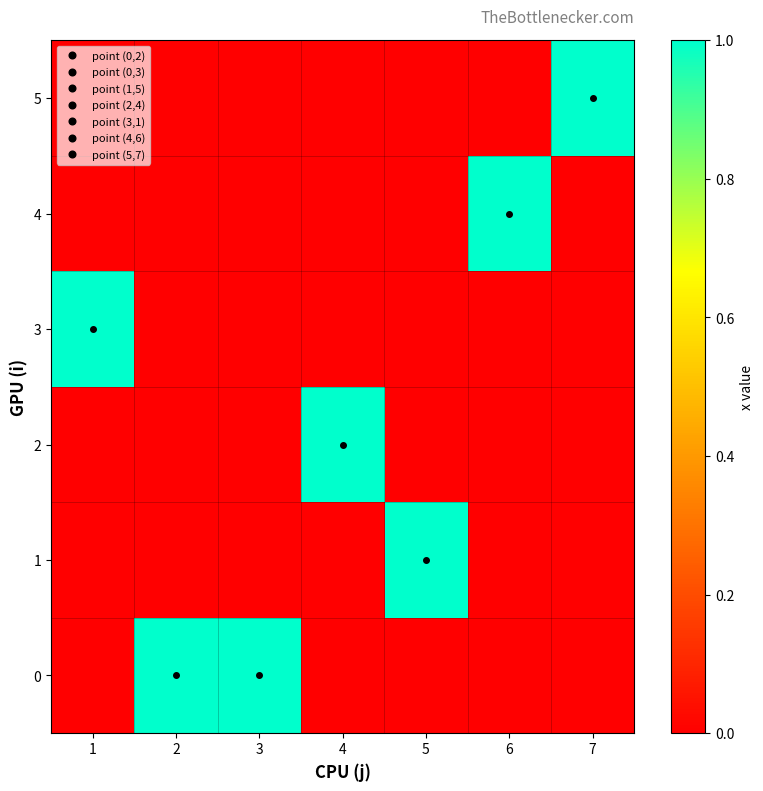

Count the number of categories in the chart.

7